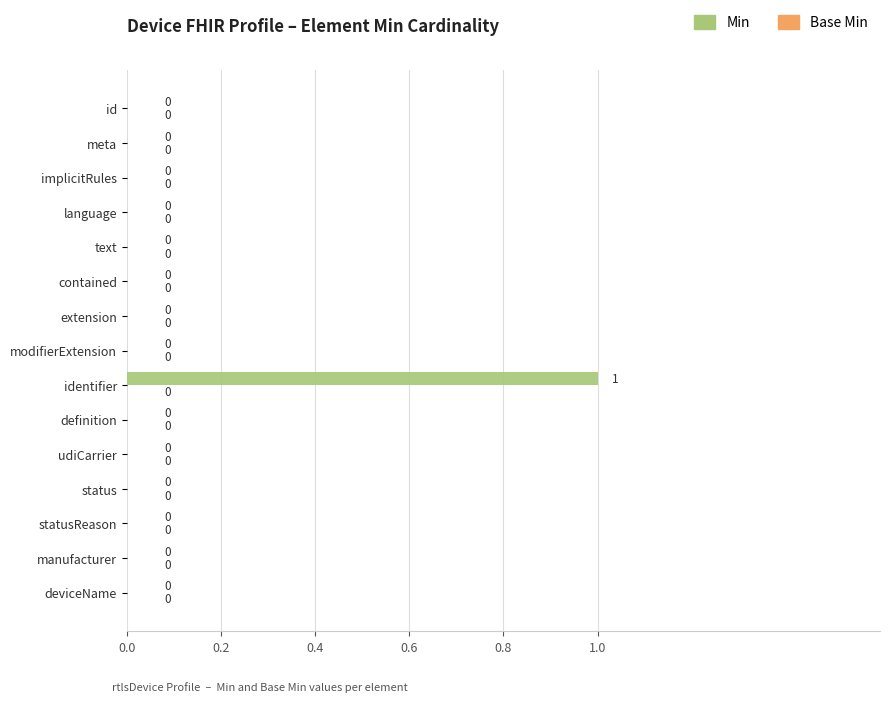

How many values are between 0 and 1?

15